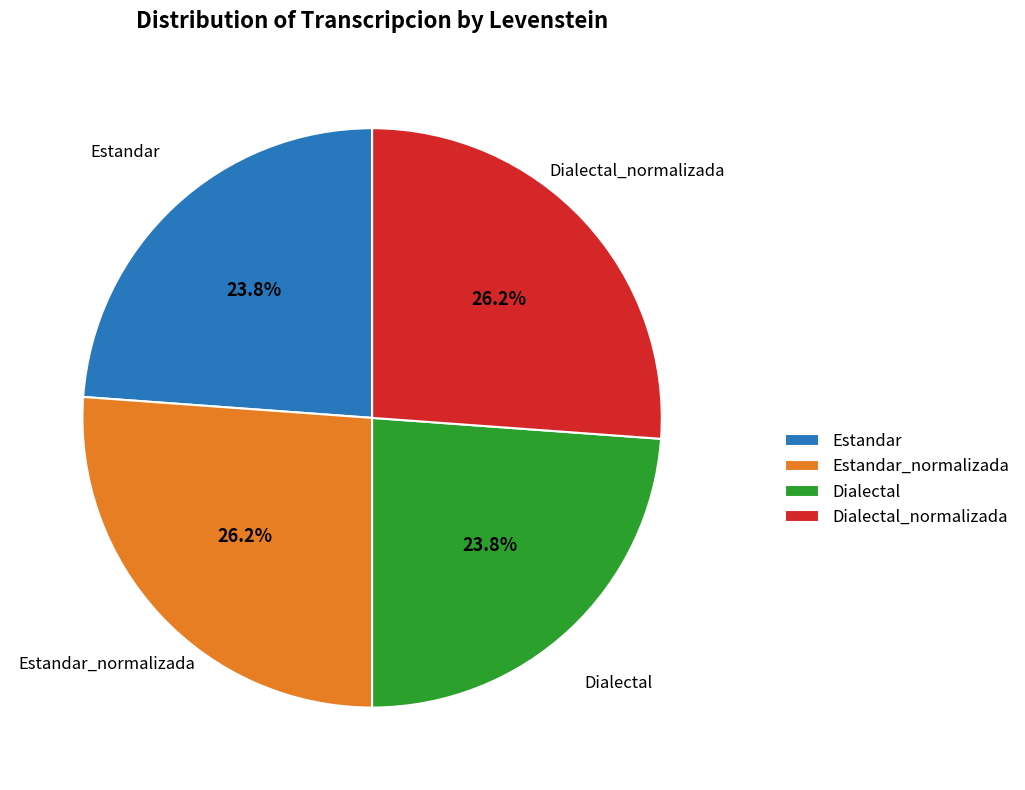

What is the ratio of the value at Dialectal to the value at Estandar?

1.0